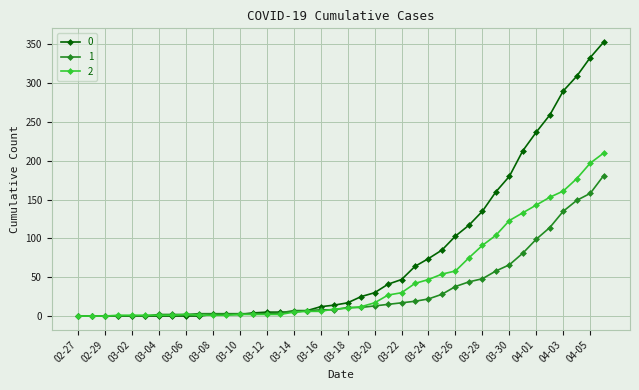

Rank the series by their average value, from highest to lowest.

0, 2, 1